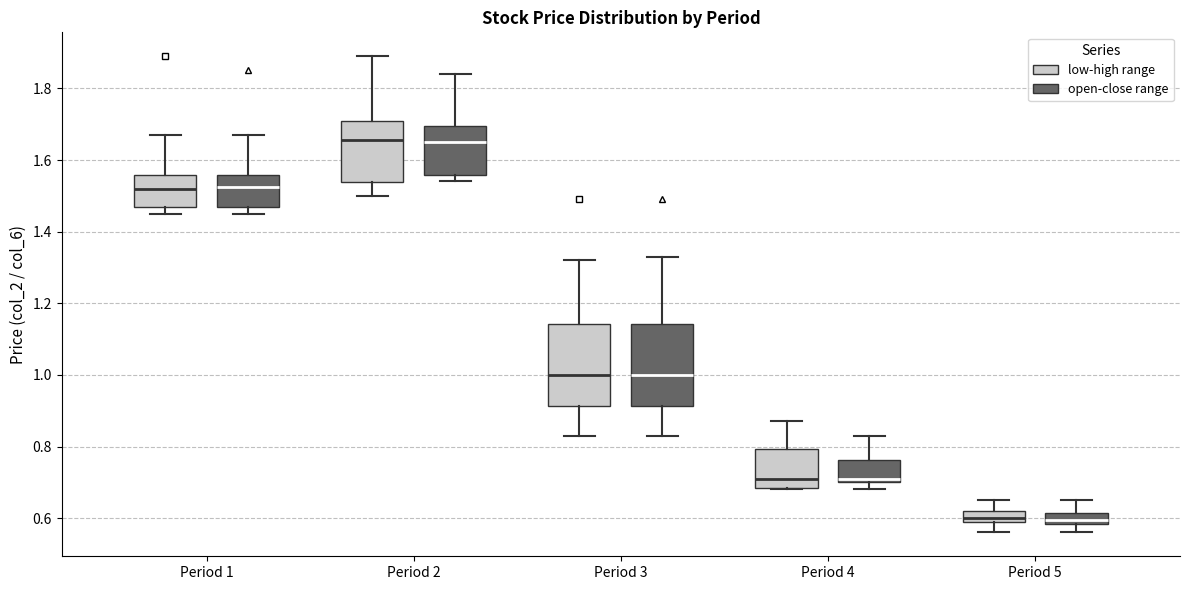

Reading left to right, transcribe this box plot: for each box, give where its median line is, the range the box spans, and where its two whiskers end, as read against the y-axis. The values are not printed on the chart, so give them approximately, as read against the axis.

Period 1 (low-high range): median 1.52, box 1.46 to 1.56, whiskers 1.46 (just below the box's lower edge) to 1.68
Period 1 (open-close range): median 1.52, box 1.46 to 1.56, whiskers 1.46 (just below the box's lower edge) to 1.68
Period 2 (low-high range): median 1.66, box 1.54 to 1.72, whiskers 1.50 to 1.90
Period 2 (open-close range): median 1.66, box 1.56 to 1.70, whiskers 1.54 to 1.84
Period 3 (low-high range): median 1.00, box 0.92 to 1.14, whiskers 0.84 to 1.32
Period 3 (open-close range): median 1.00, box 0.92 to 1.14, whiskers 0.84 to 1.34
Period 4 (low-high range): median 0.72, box 0.68 to 0.80, whiskers 0.68 to 0.88
Period 4 (open-close range): median 0.72, box 0.70 to 0.76, whiskers 0.68 to 0.84
Period 5 (low-high range): median 0.60 (just above the box's lower edge), box 0.60 to 0.62, whiskers 0.56 to 0.66
Period 5 (open-close range): median 0.60, box 0.58 to 0.62, whiskers 0.56 to 0.66